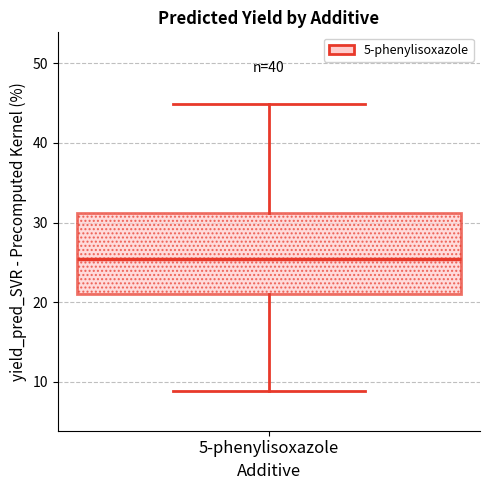

Transcribe this box plot: give where the median line is, the range the box spans, and where the two whiskers end, as read against the y-axis. The values are not printed on the chart, so give them approximately, as read against the axis.

median 25, box 21 to 31, whiskers 9 to 45